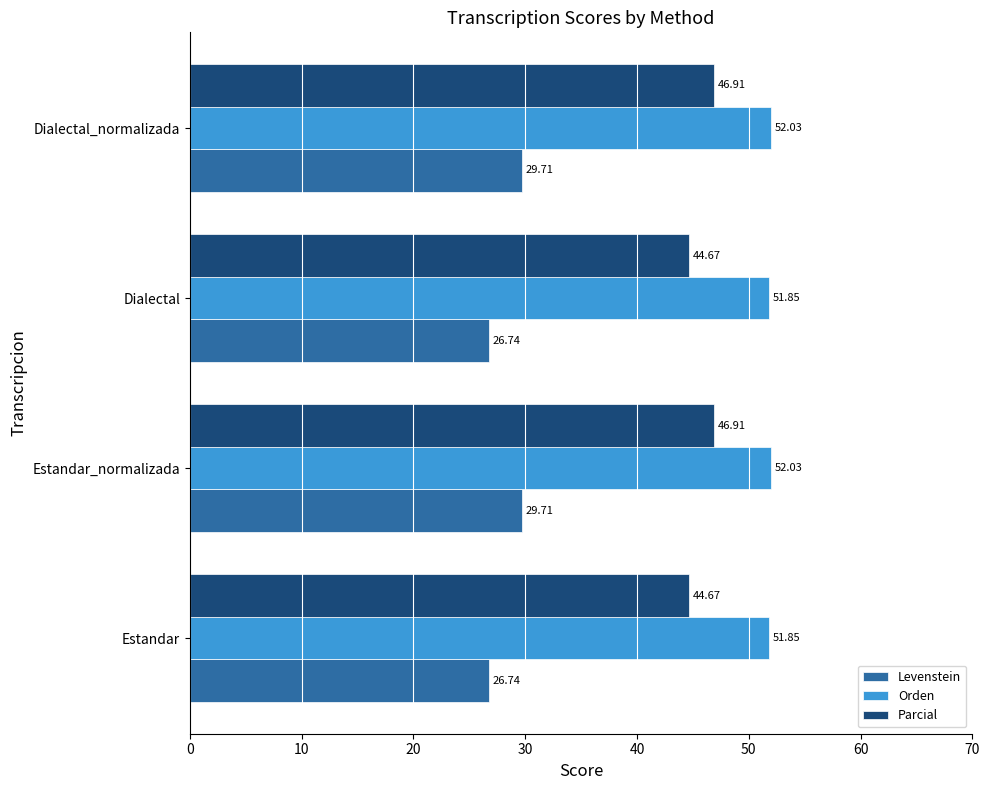

At Dialectal_normalizada, list the series in order from smallest to largest.

Levenstein, Parcial, Orden